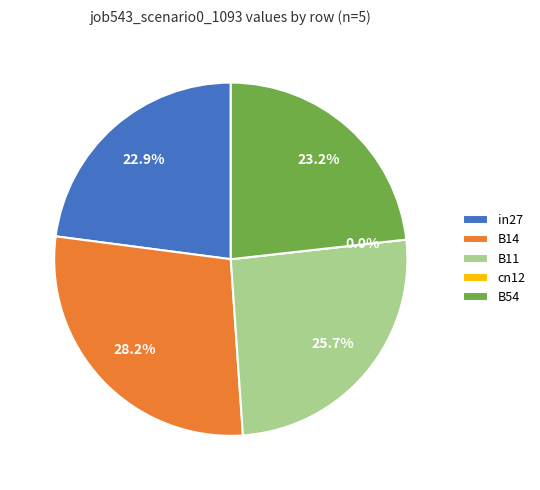

Is cn12 the majority of the pie?

No